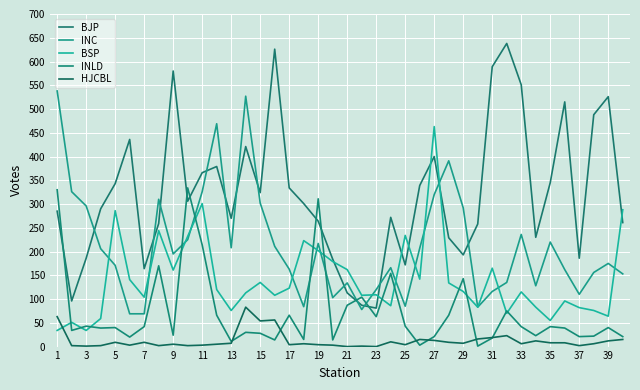

Which category has the highest value in the BSP series?

27